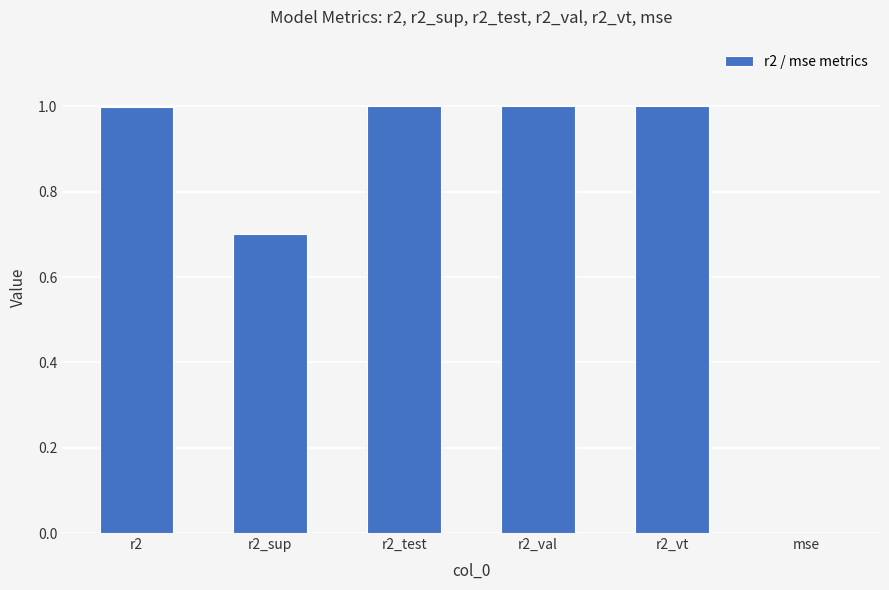

What is the sum of the values at r2_test and r2_vt?

2.0